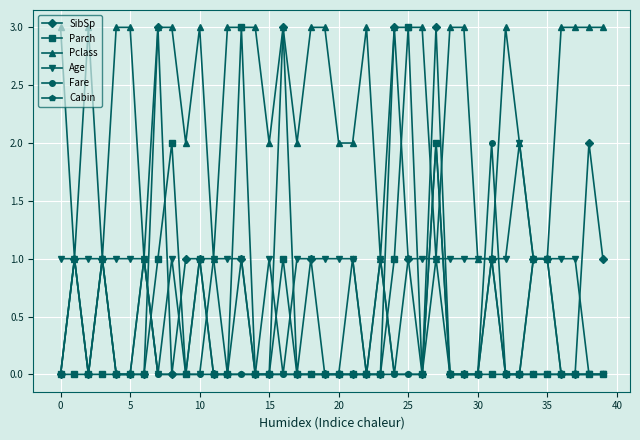

What are all the series names shown in the legend?

SibSp, Parch, Pclass, Age, Fare, Cabin